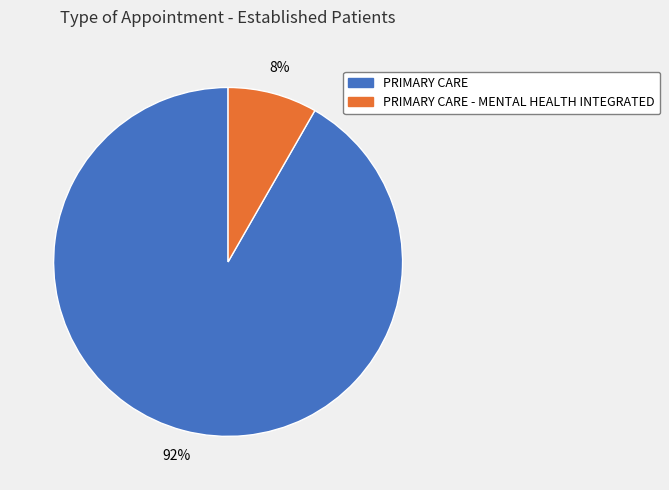

Is there any slice that represents more than half of the pie?

Yes